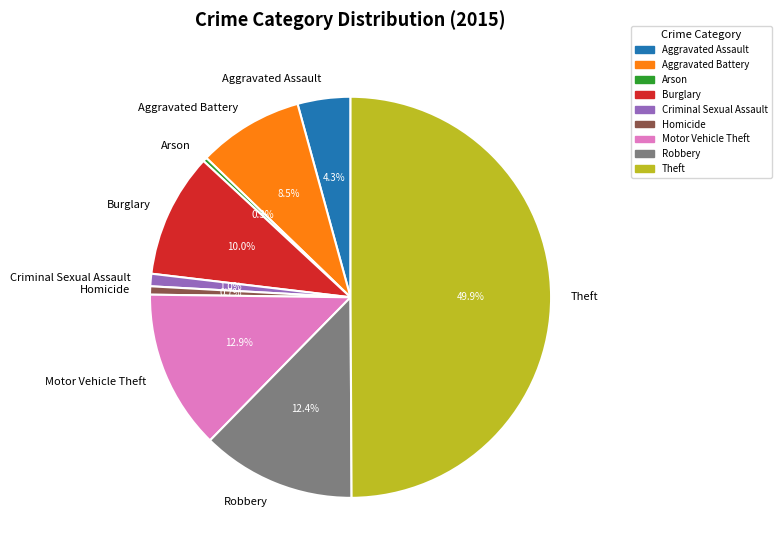

Does Aggravated Assault represent more than half of the total?

No